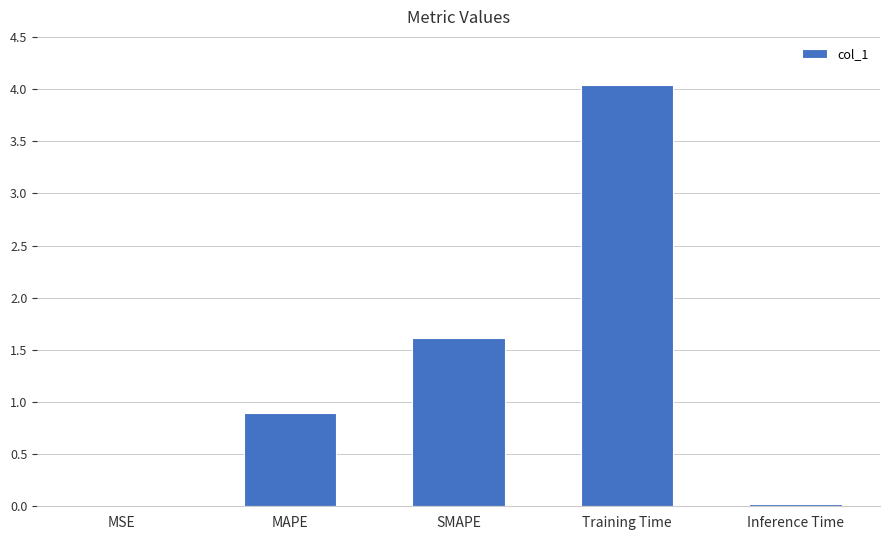

True or false: the data shows 0.5 at MAPE.

False